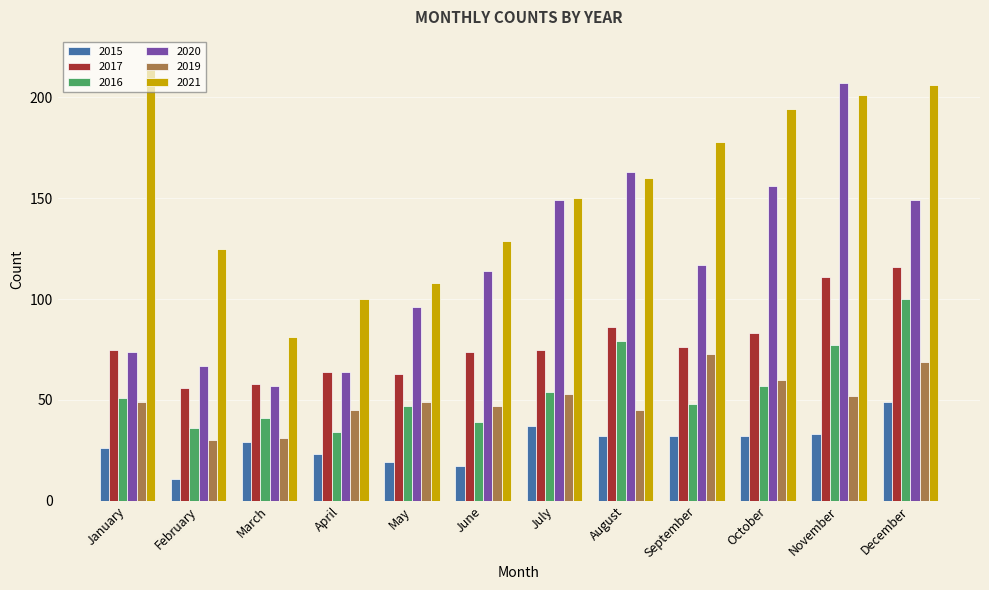

Reading left to right, transcribe all the data shown in this chart.

2015: January=26	February=11	March=29	April=23	May=19	June=17	July=37	August=32	September=32	October=32	November=33	December=49
2017: January=75	February=56	March=58	April=64	May=63	June=74	July=75	August=86	September=76	October=83	November=111	December=116
2016: January=51	February=36	March=41	April=34	May=47	June=39	July=54	August=79	September=48	October=57	November=77	December=100
2020: January=74	February=67	March=57	April=64	May=96	June=114	July=149	August=163	September=117	October=156	November=207	December=149
2019: January=49	February=30	March=31	April=45	May=49	June=47	July=53	August=45	September=73	October=60	November=52	December=69
2021: January=217	February=125	March=81	April=100	May=108	June=129	July=150	August=160	September=178	October=194	November=201	December=206